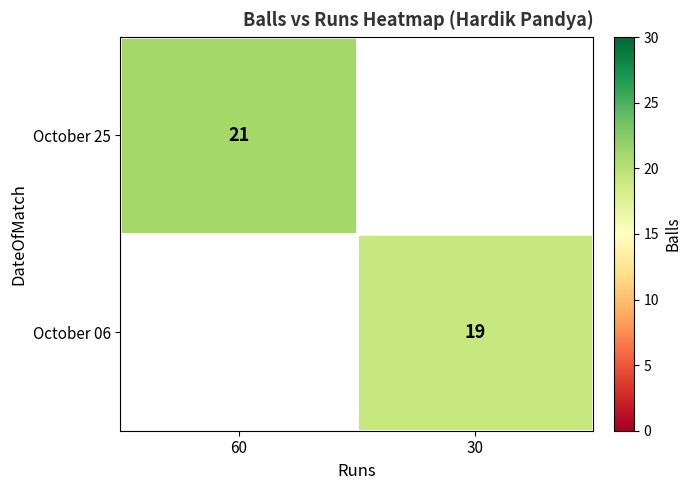

Is it true that October 06 equals 9 at 30?

False